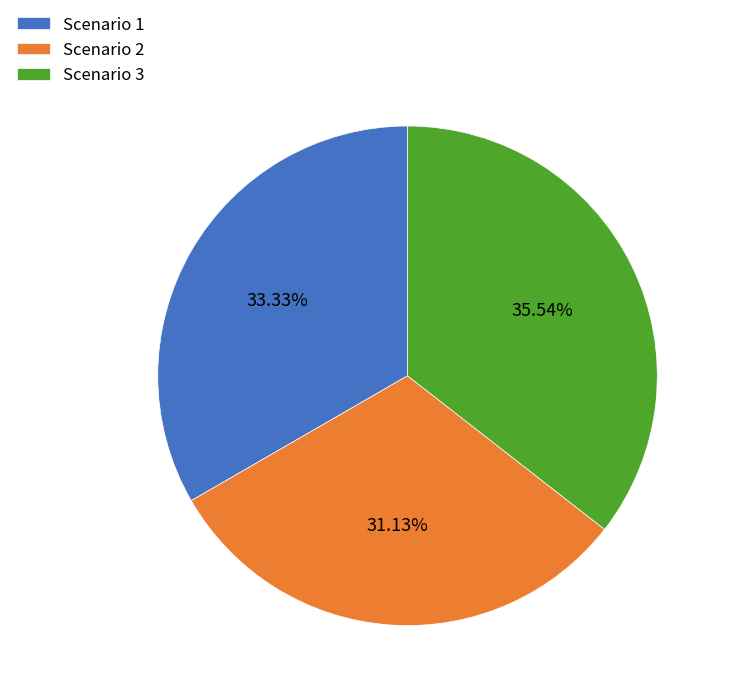

Is it true that Scenario 2 is 31% of the pie?

True